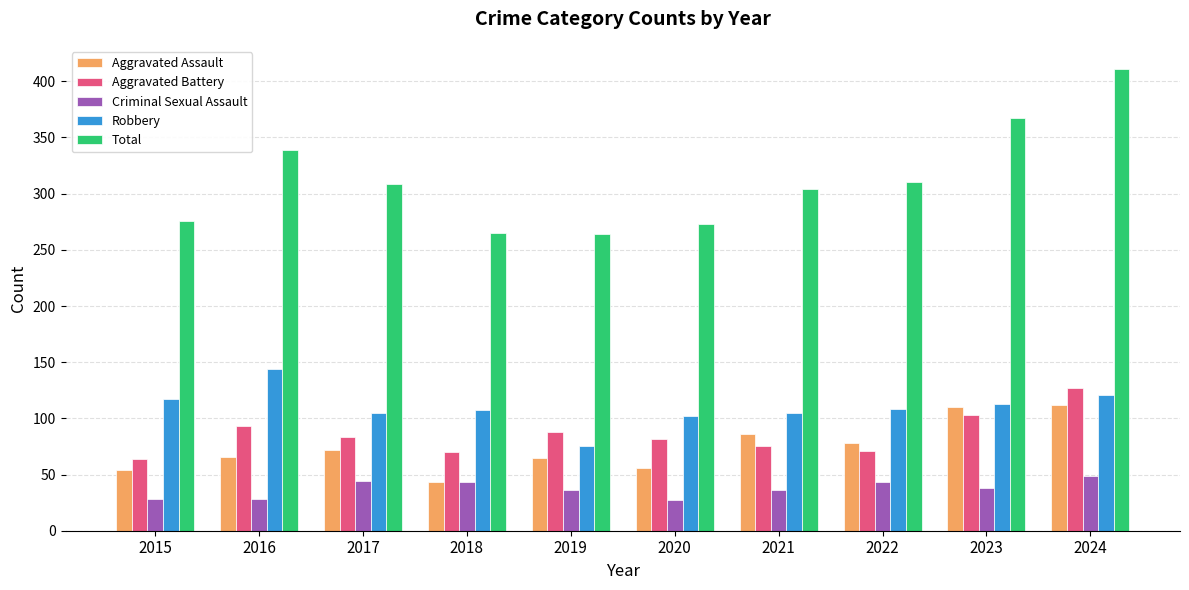

What is the lowest value of the Robbery series?

75